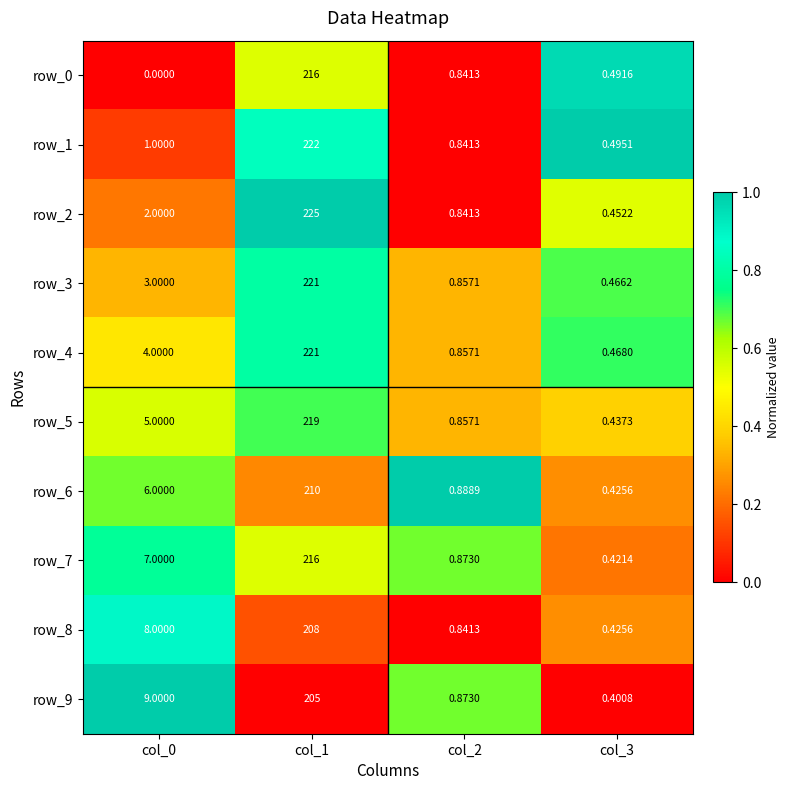

Is the value of row_3 at col_3 greater than the value of row_4 at col_0?

No